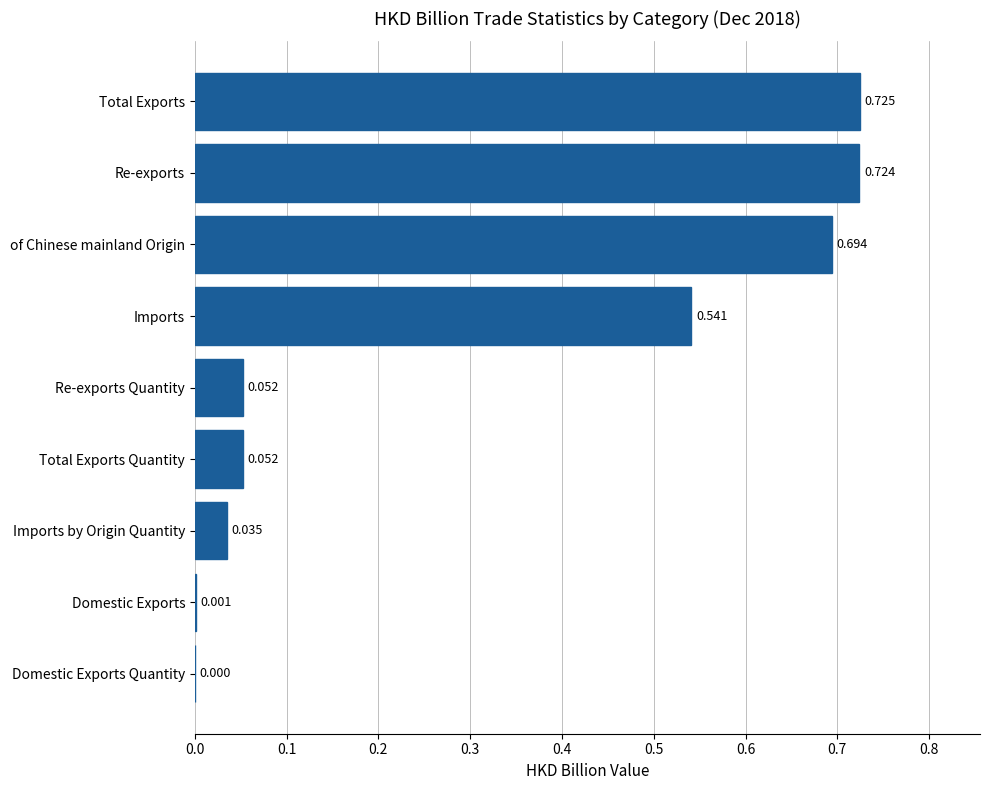

Which has a higher value, Imports by Origin Quantity or Domestic Exports Quantity?

Imports by Origin Quantity